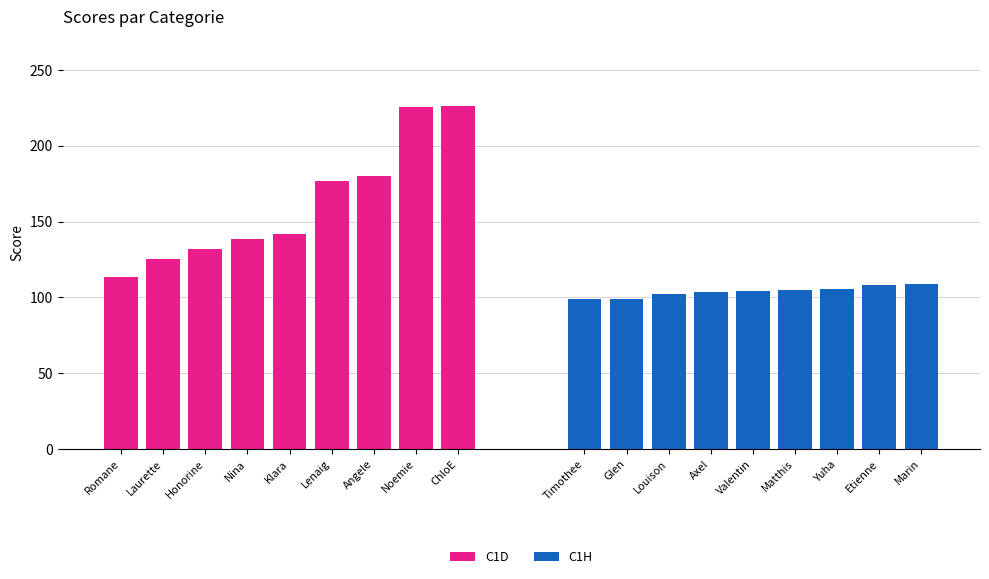

Is the value of C1H at Honorine greater than the value of C1D at Nina?

No